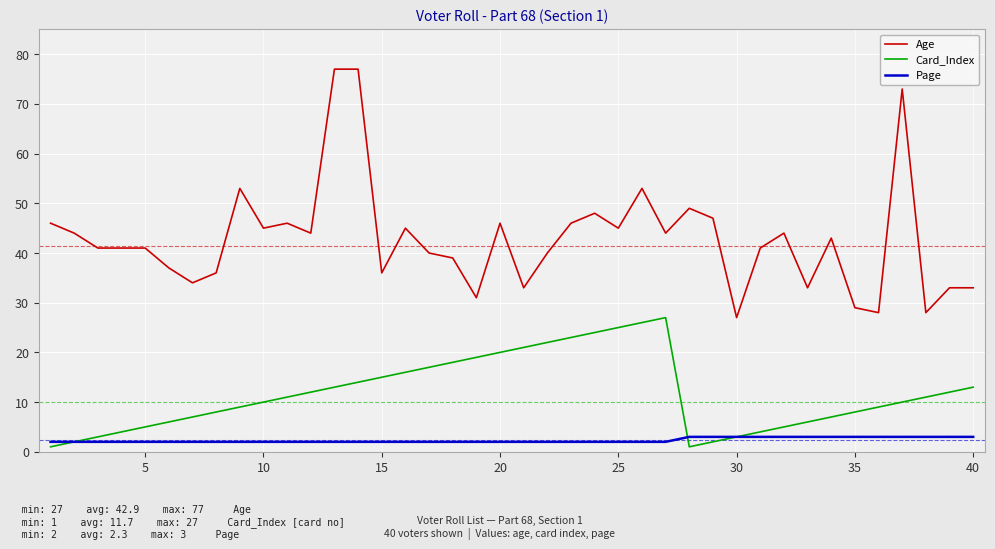

Which series has the widest spread of values?

Age